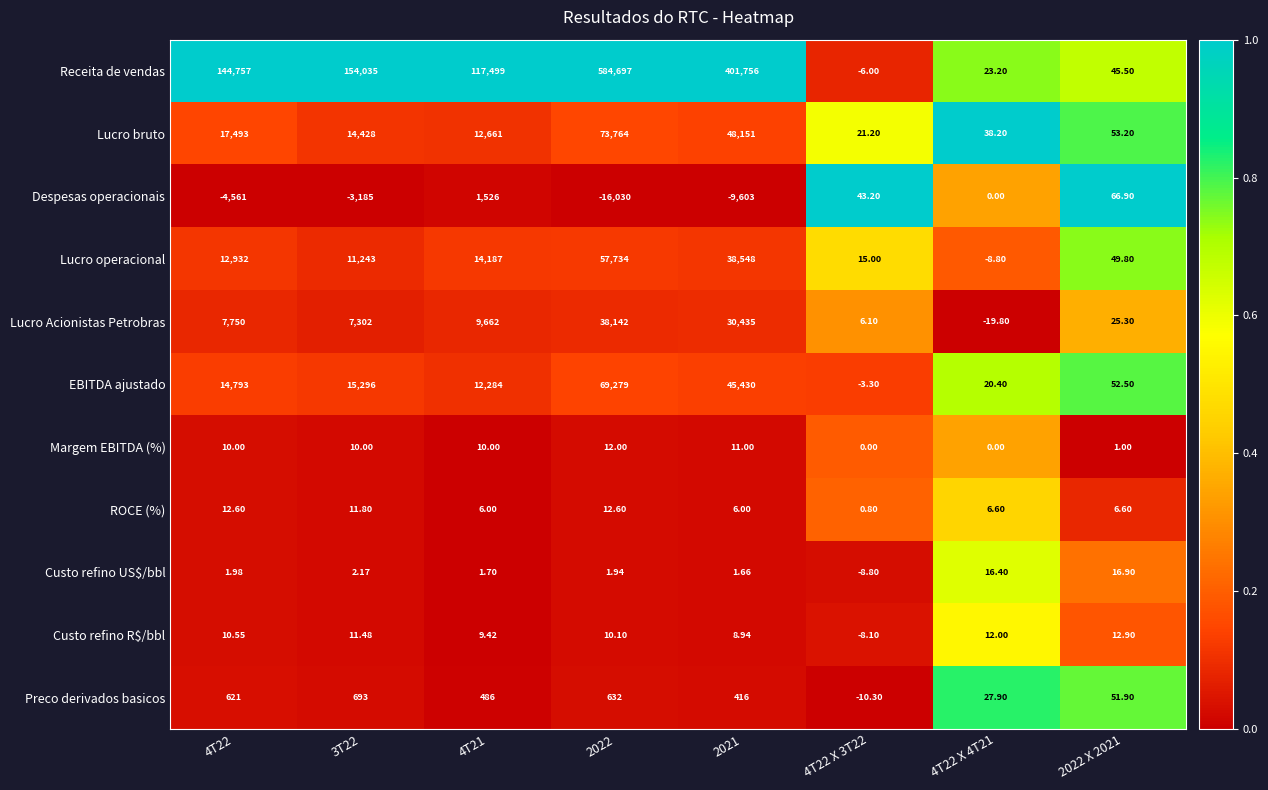

At which category is the sum across all series the highest?

2022